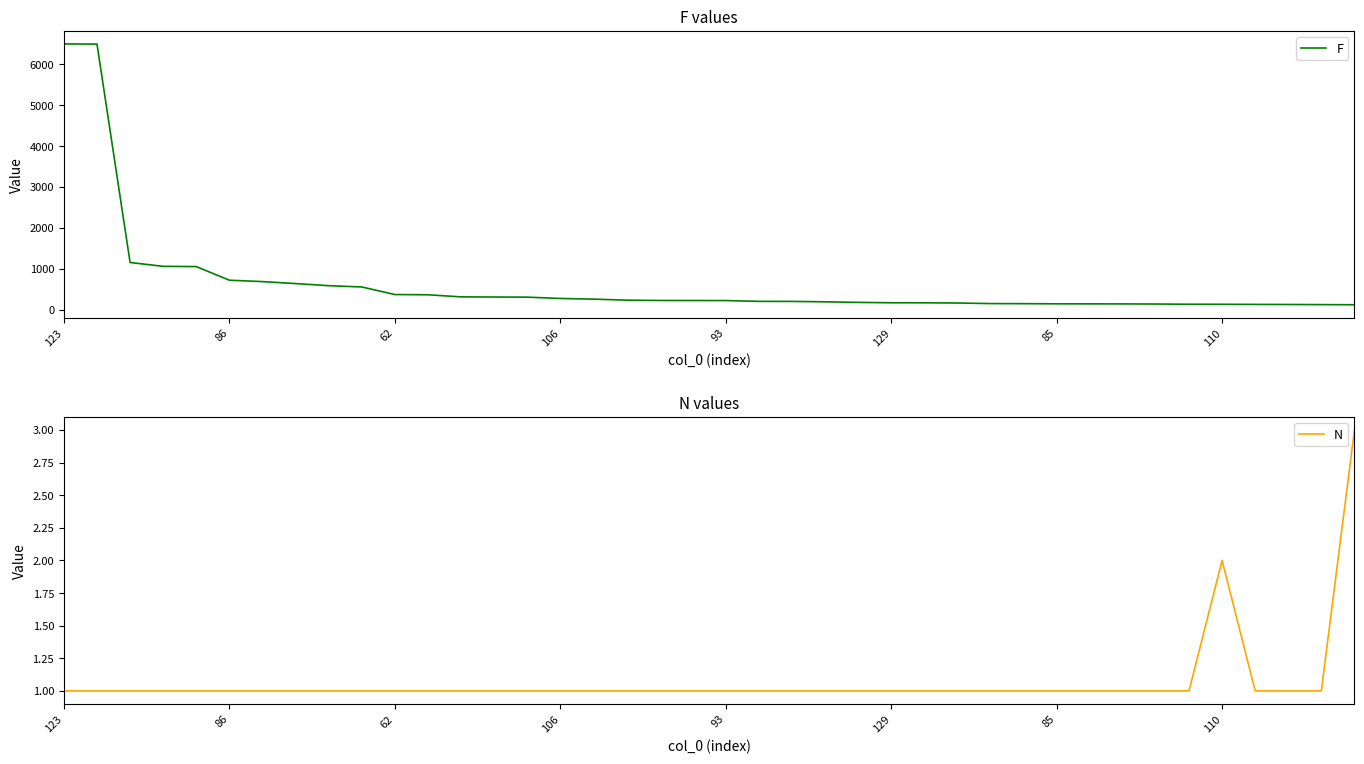

The value of F at 22 is 205. True or false?

True